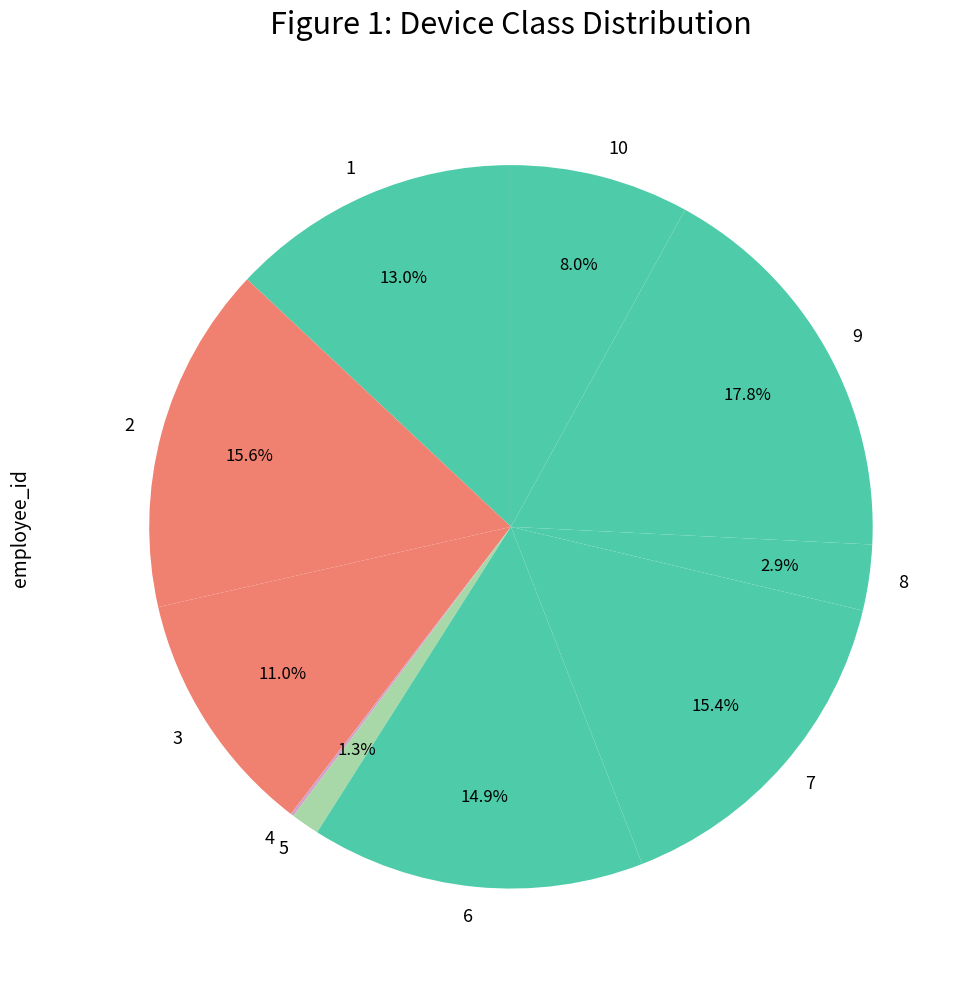

Which slice is the largest?

9